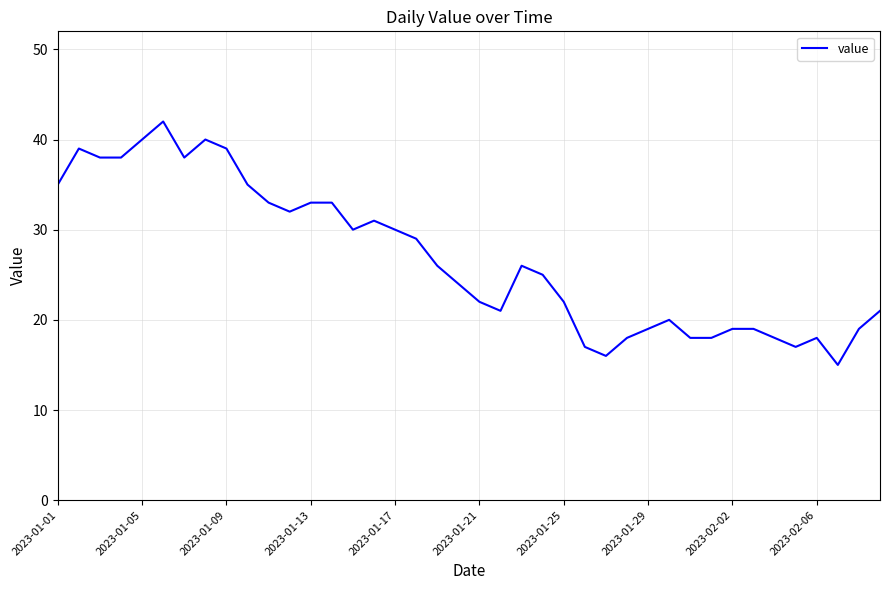

What is the minimum value shown in the chart?

15